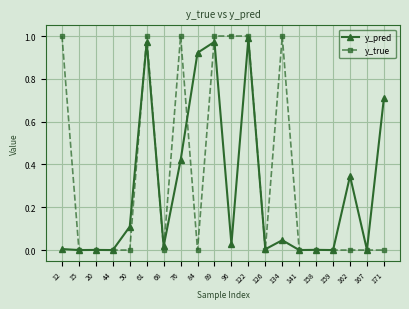

Is the value of y_true at 96 greater than the value of y_pred at 162?

Yes